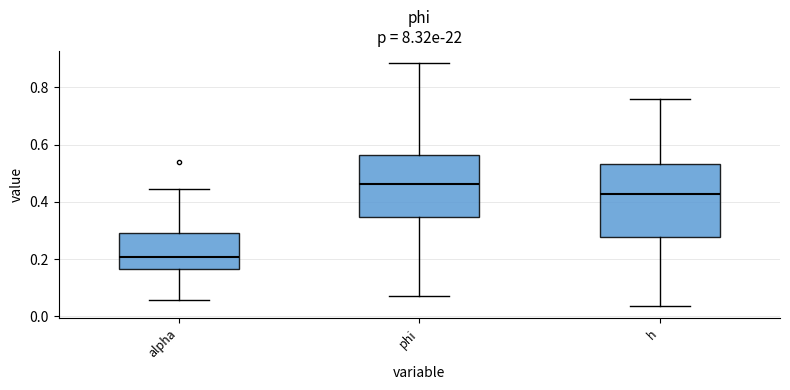

Which box has the highest median line?

phi